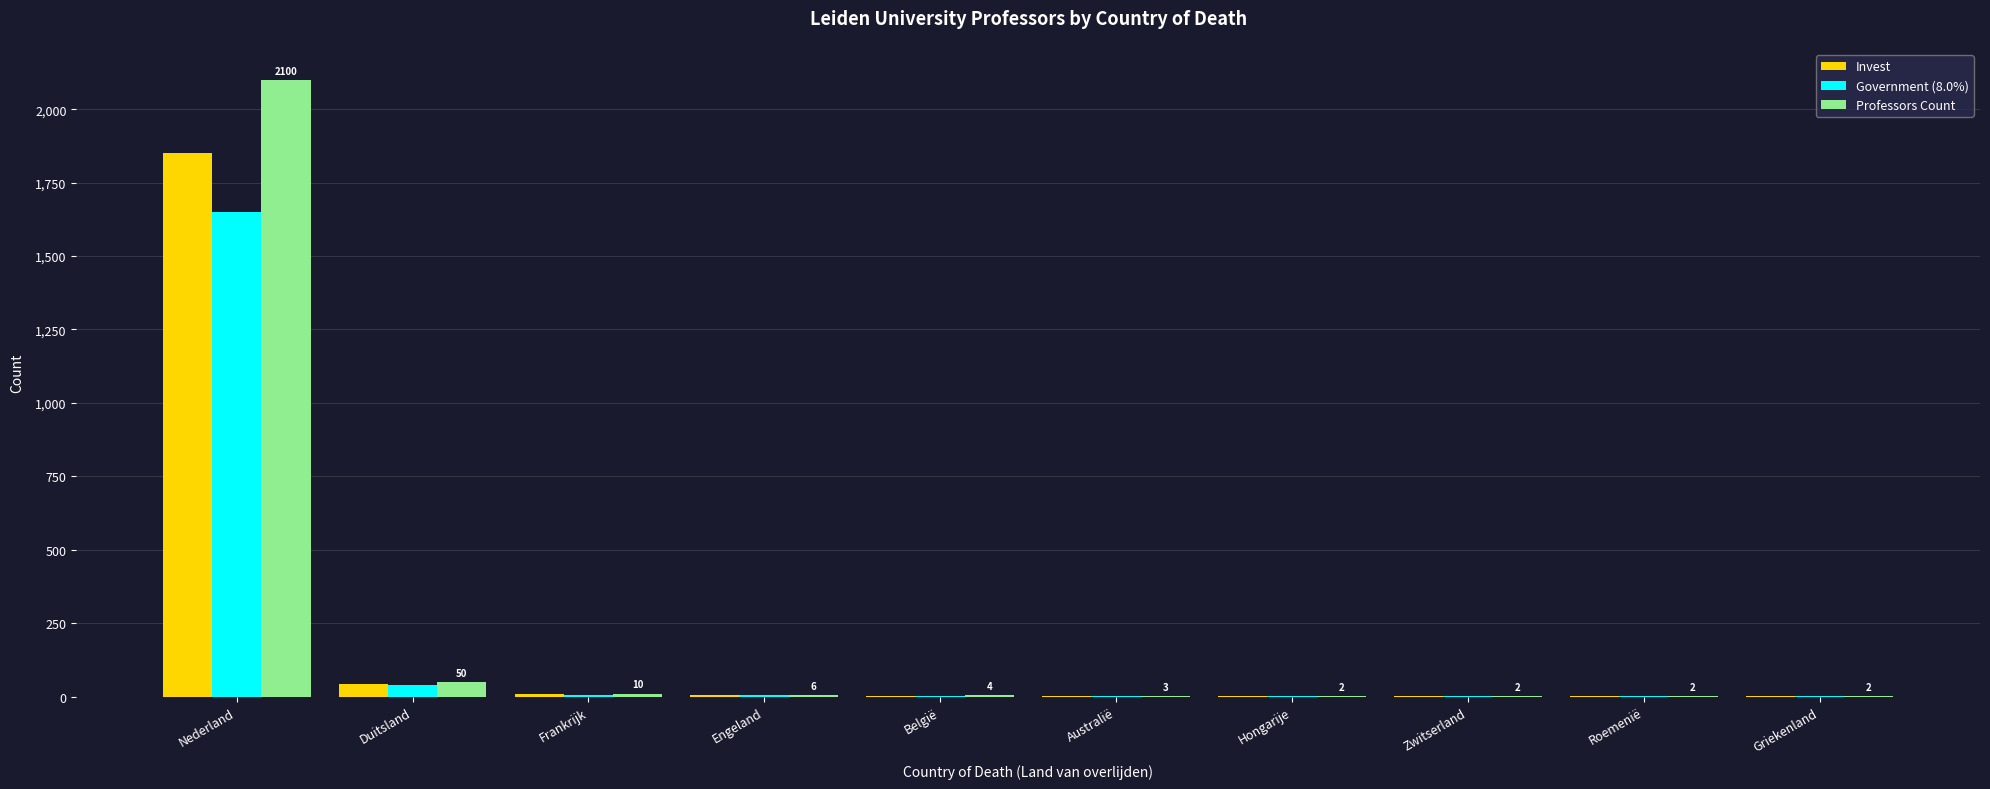

How many distinct data groups are displayed?

3